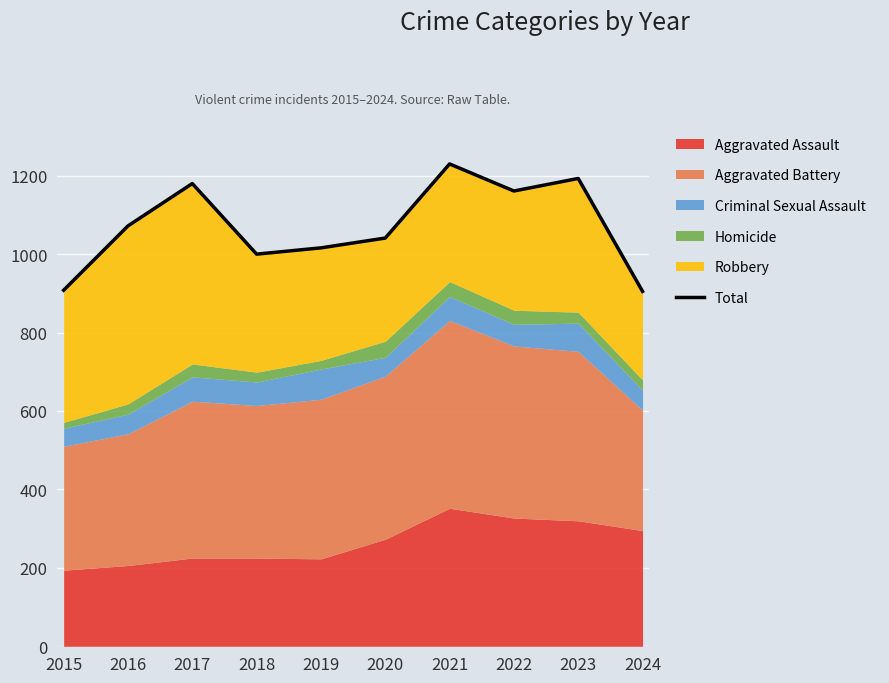

Reading right to left, list all the values displayed in this chart.

2024=905	2023=1193	2022=1161	2021=1230	2020=1041	2019=1016	2018=1000	2017=1180	2016=1072	2015=908